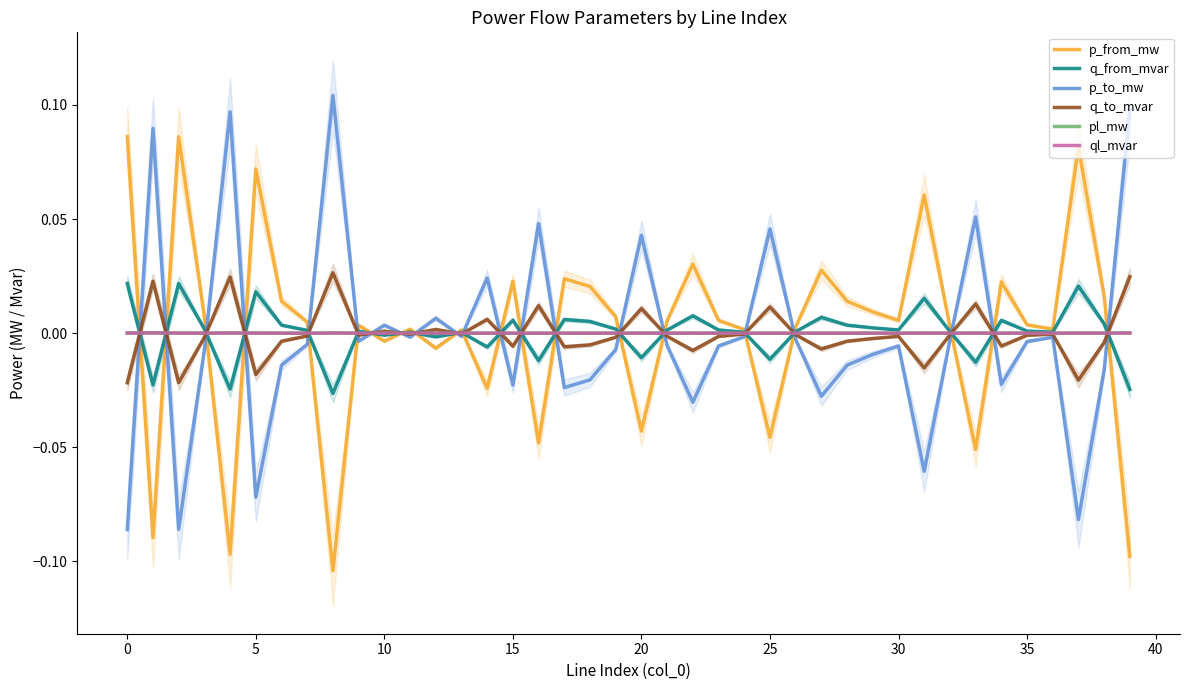

List the series in order of their peak value, lowest first.

ql_mvar, pl_mw, q_from_mvar, q_to_mvar, p_from_mw, p_to_mw